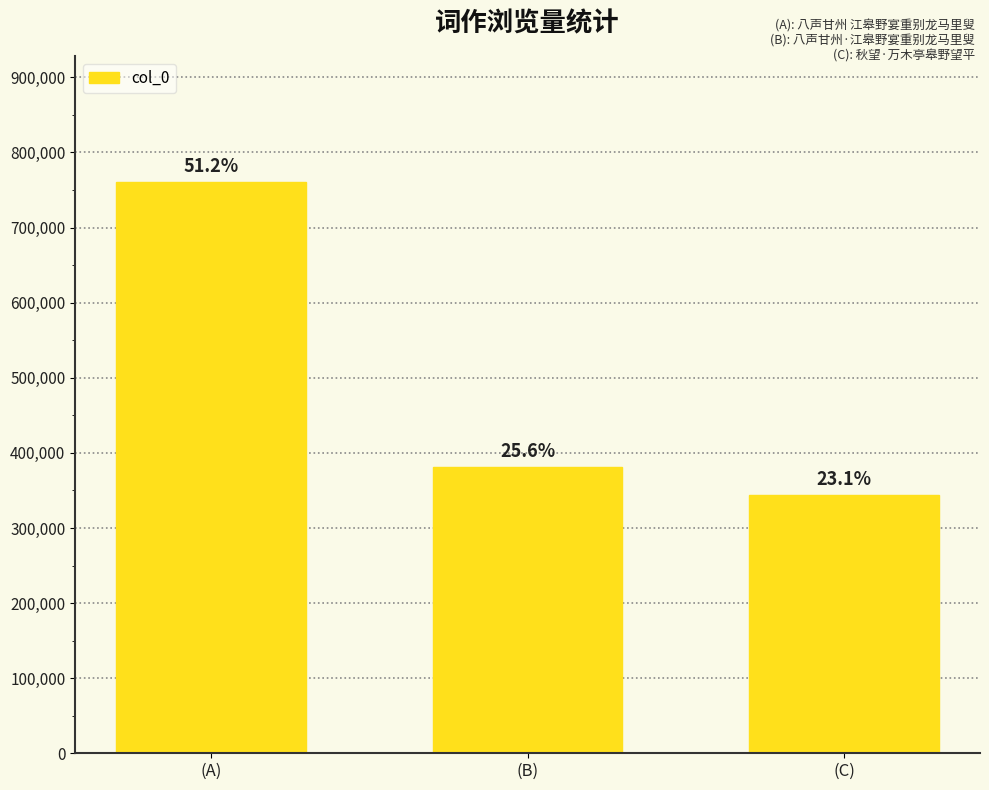

Does the chart contain any negative values?

No